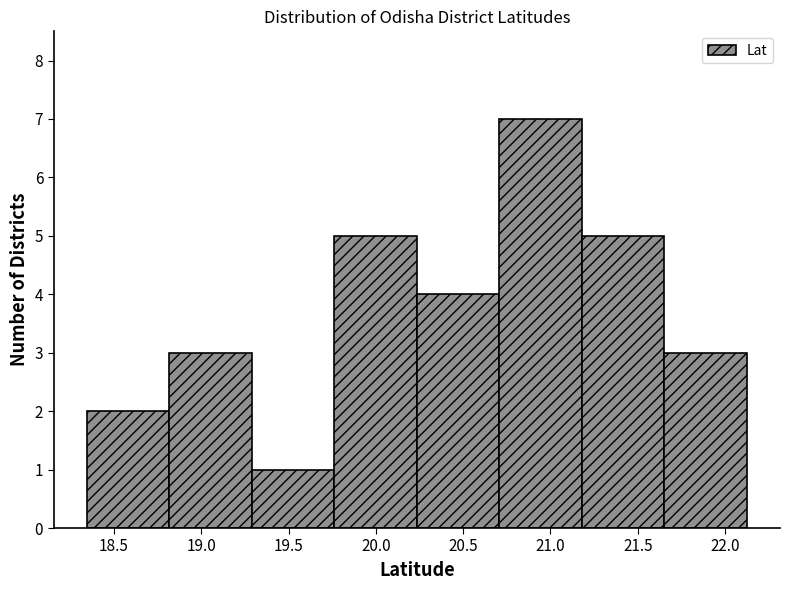

Reading left to right, list every bar in this chart as the range it spans on the x-axis followed by its height. Neither the bar edges nor the heights are printed on the chart, so give them approximately, as read against the axes.

18.35 to 18.80: 2
18.80 to 19.30: 3
19.30 to 19.75: 1
19.75 to 20.25: 5
20.25 to 20.70: 4
20.70 to 21.20: 7
21.20 to 21.65: 5
21.65 to 22.15: 3